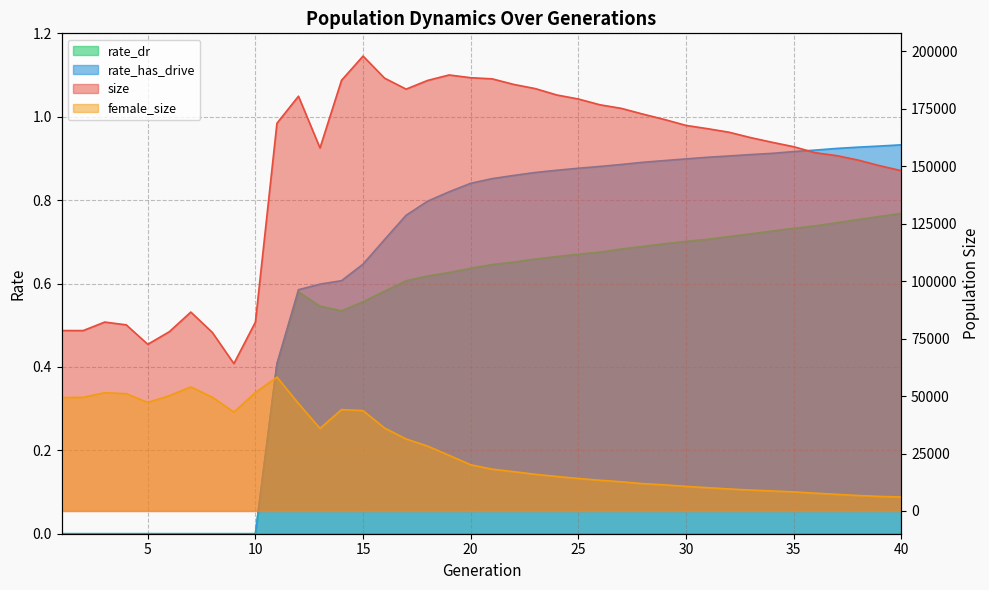

List the labels in order of size value, smallest first.

9, 5, 8, 6, 2, 1, 4, 10, 3, 7, 40, 39, 38, 37, 36, 13, 35, 34, 33, 32, 31, 30, 11, 29, 28, 27, 26, 25, 12, 24, 17, 23, 22, 18, 14, 21, 16, 20, 19, 15